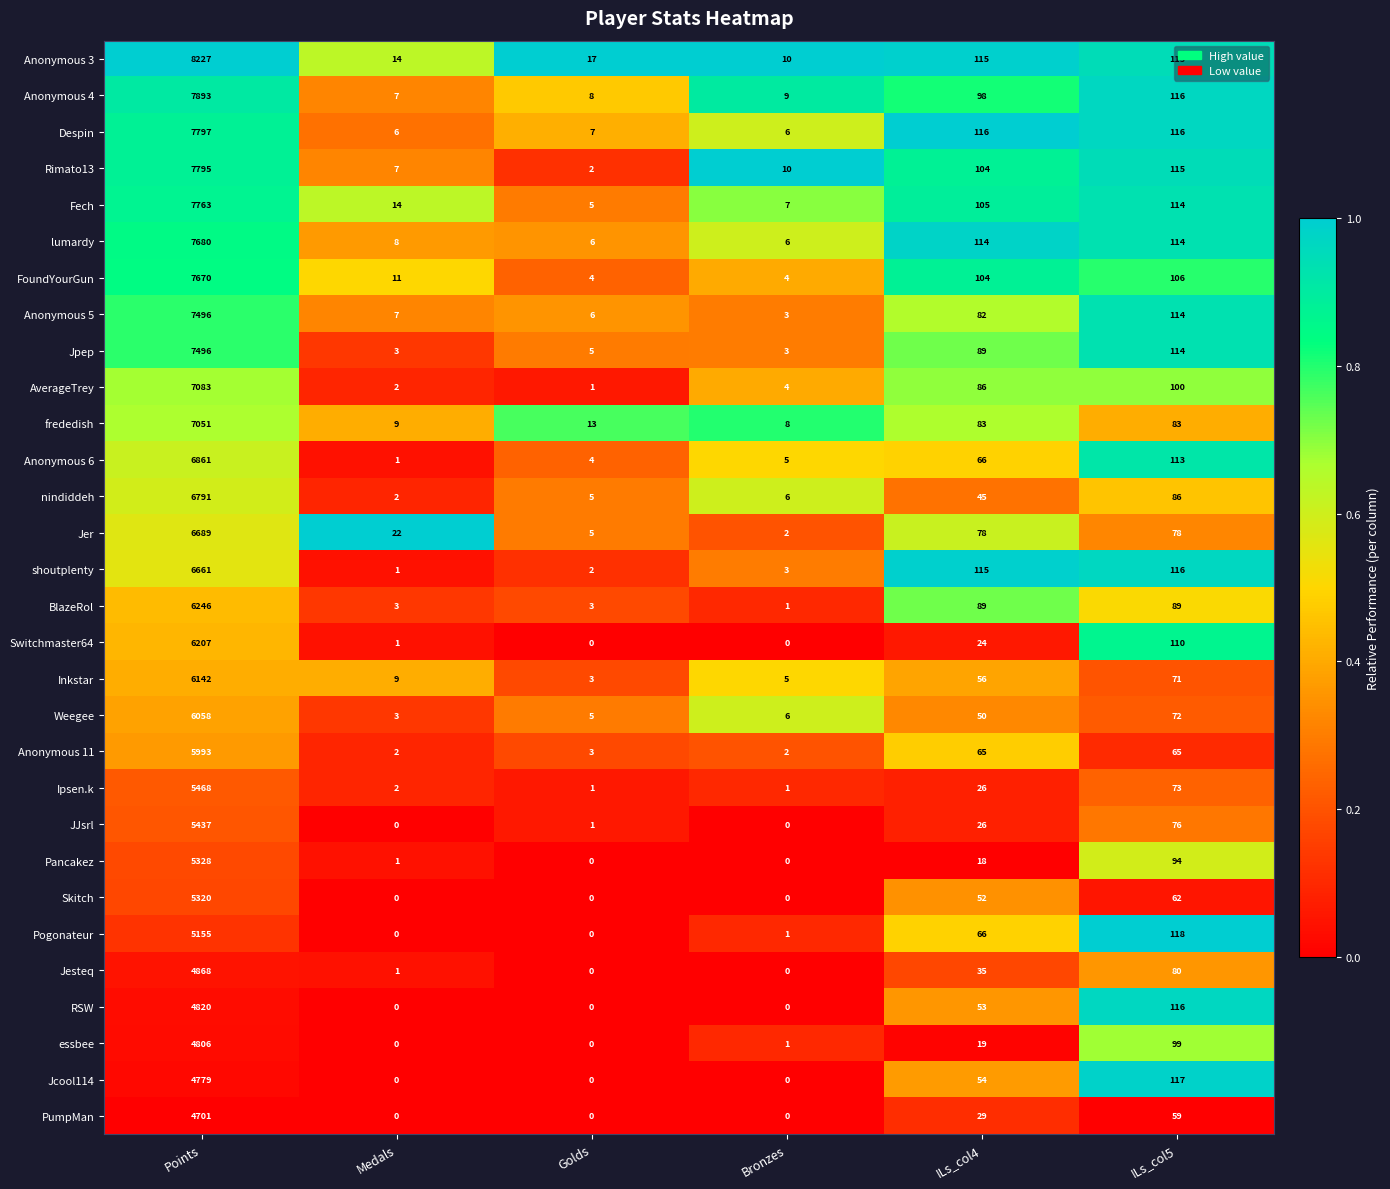

What is the sum of the Despin values at Medals and ILs_col5?

122